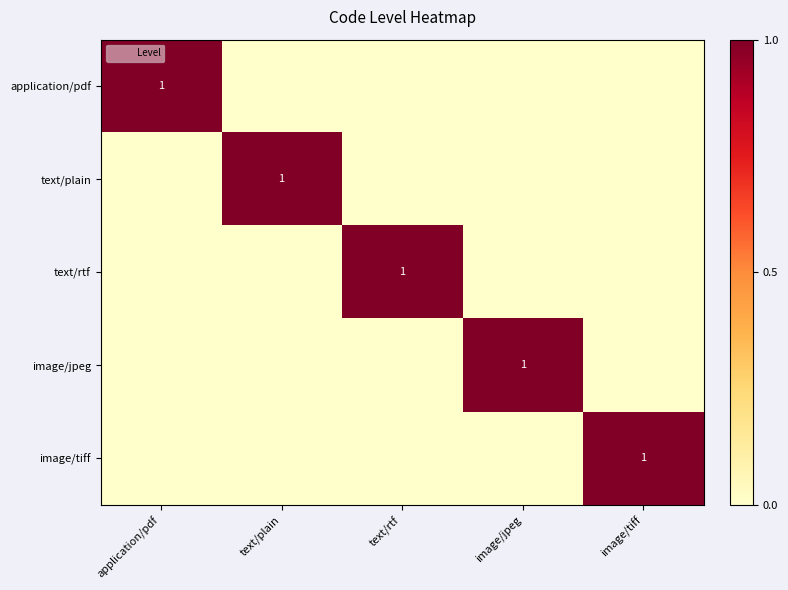

The image/tiff series shows 1 at image/tiff. True or false?

True